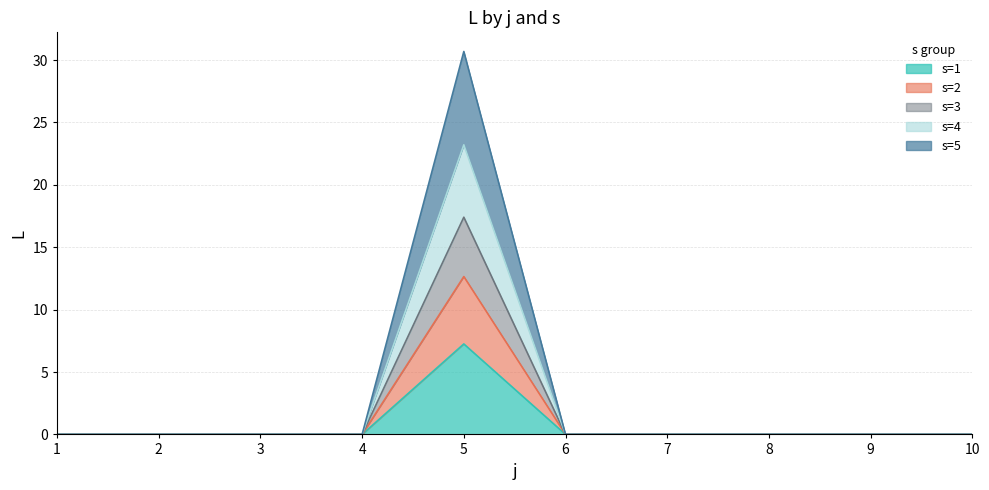

The value of s=1 line at 9 is 0.0. True or false?

True